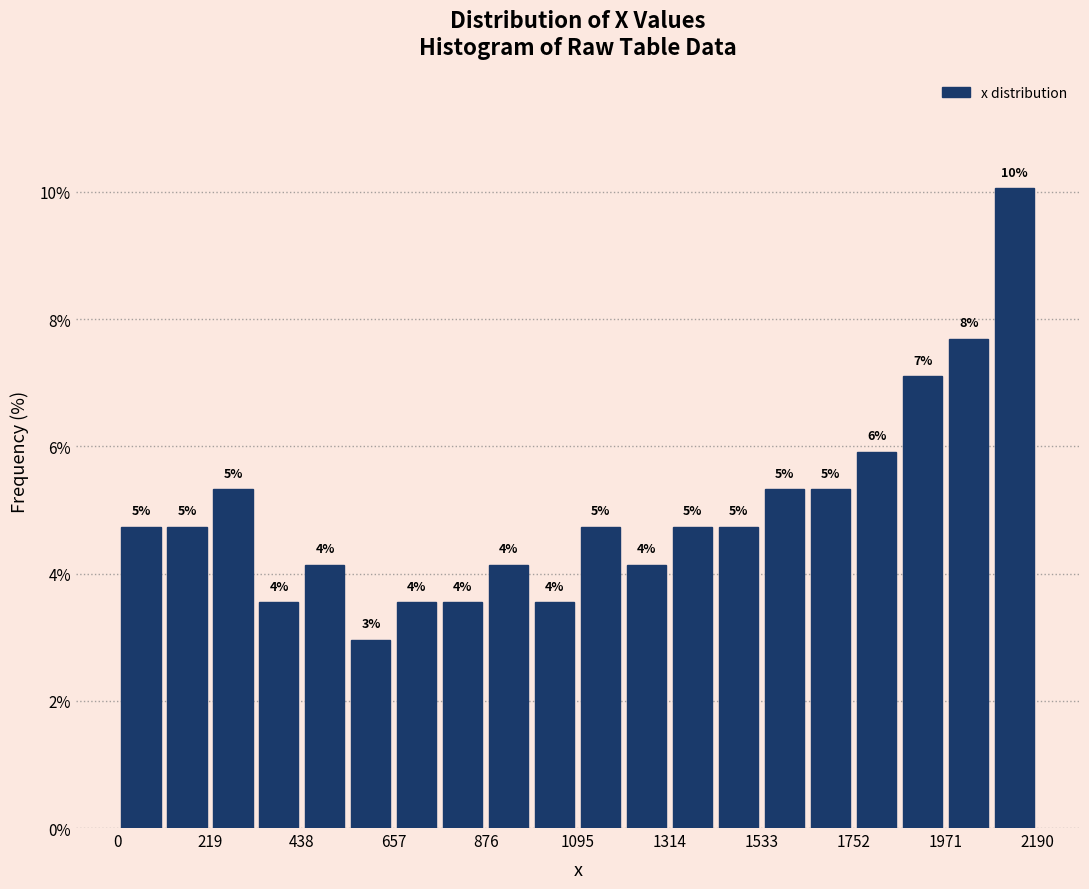

Read against the x-axis, roughly where is the centre of the tallest bar?

2150